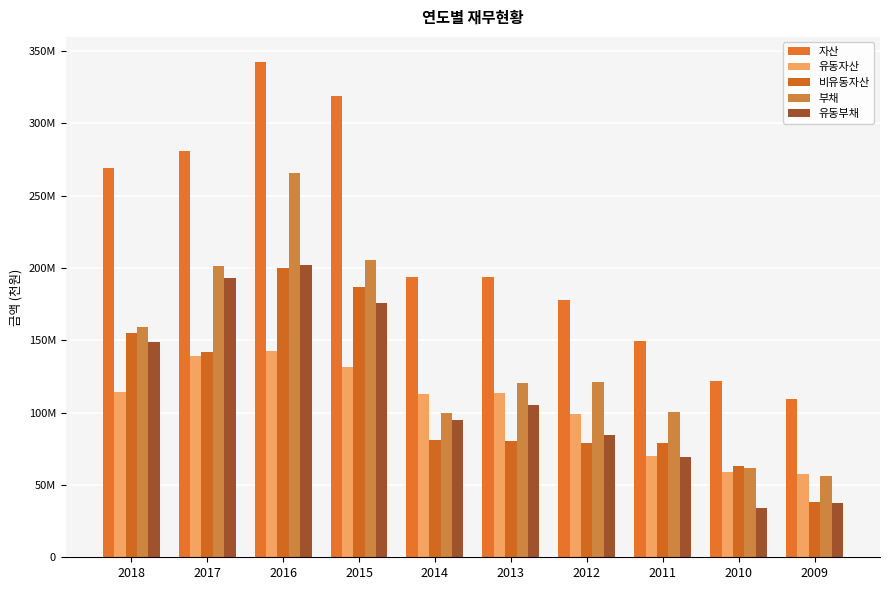

Are the bars grouped side by side (vs. stacked)?

Yes